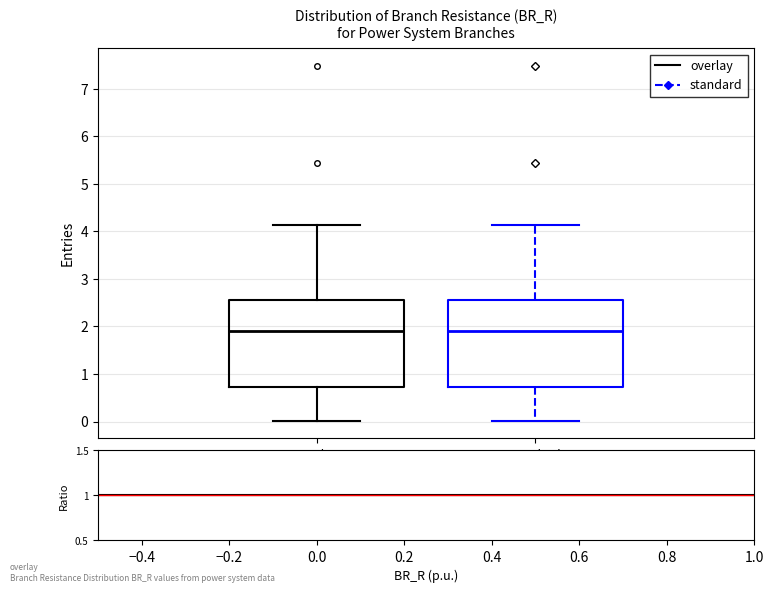

Reading left to right, transcribe this box plot: for each box, give where its median line is, the range the box spans, and where its two whiskers end, as read against the y-axis. The values are not printed on the chart, so give them approximately, as read against the axis.

overlay: median 1.9, box 0.7 to 2.6, whiskers 0.0 to 4.1
standard: median 1.9, box 0.7 to 2.6, whiskers 0.0 to 4.1